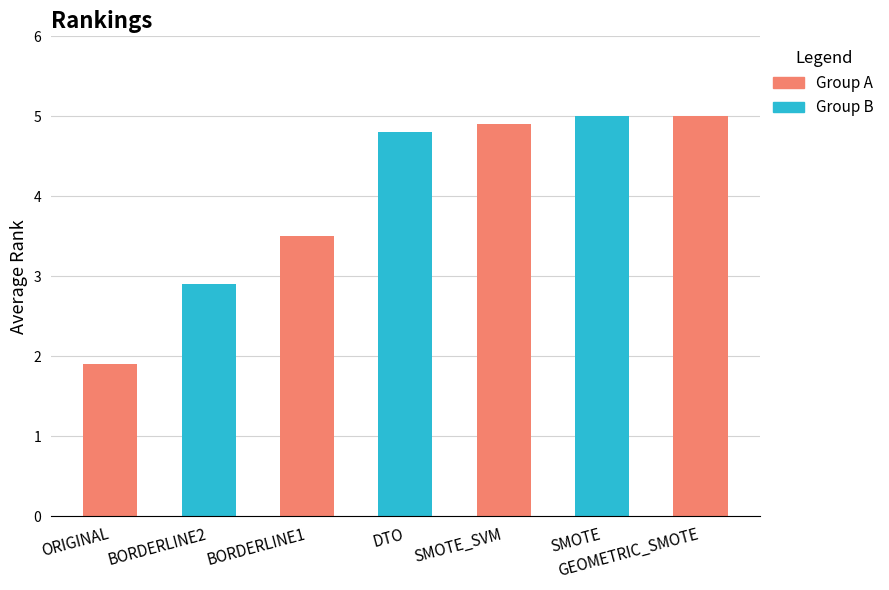

Are the bars horizontal?

No